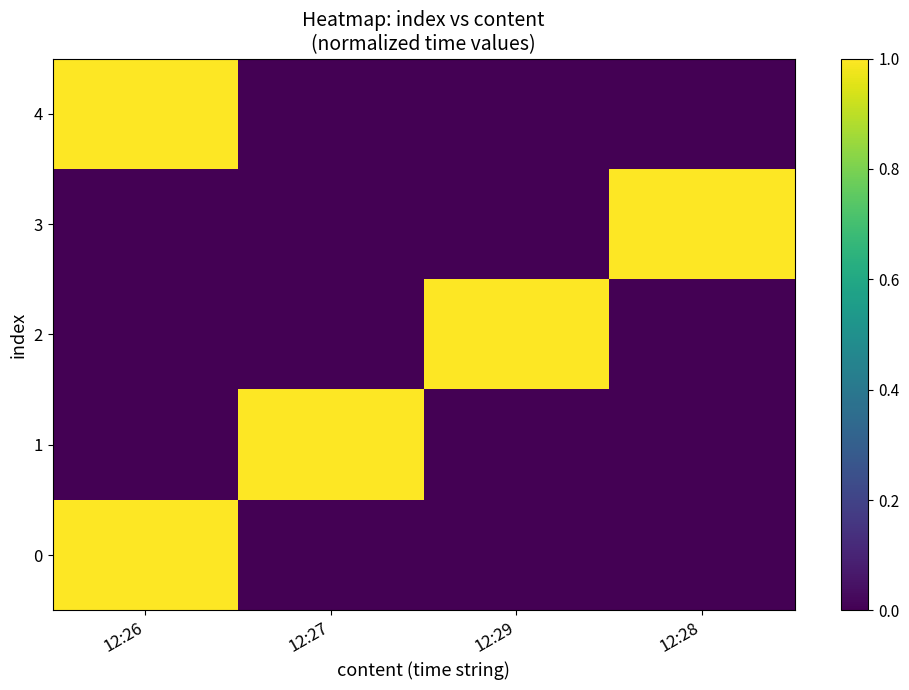

List the series in order of their peak value, lowest first.

2, 3, 1, 0, 4